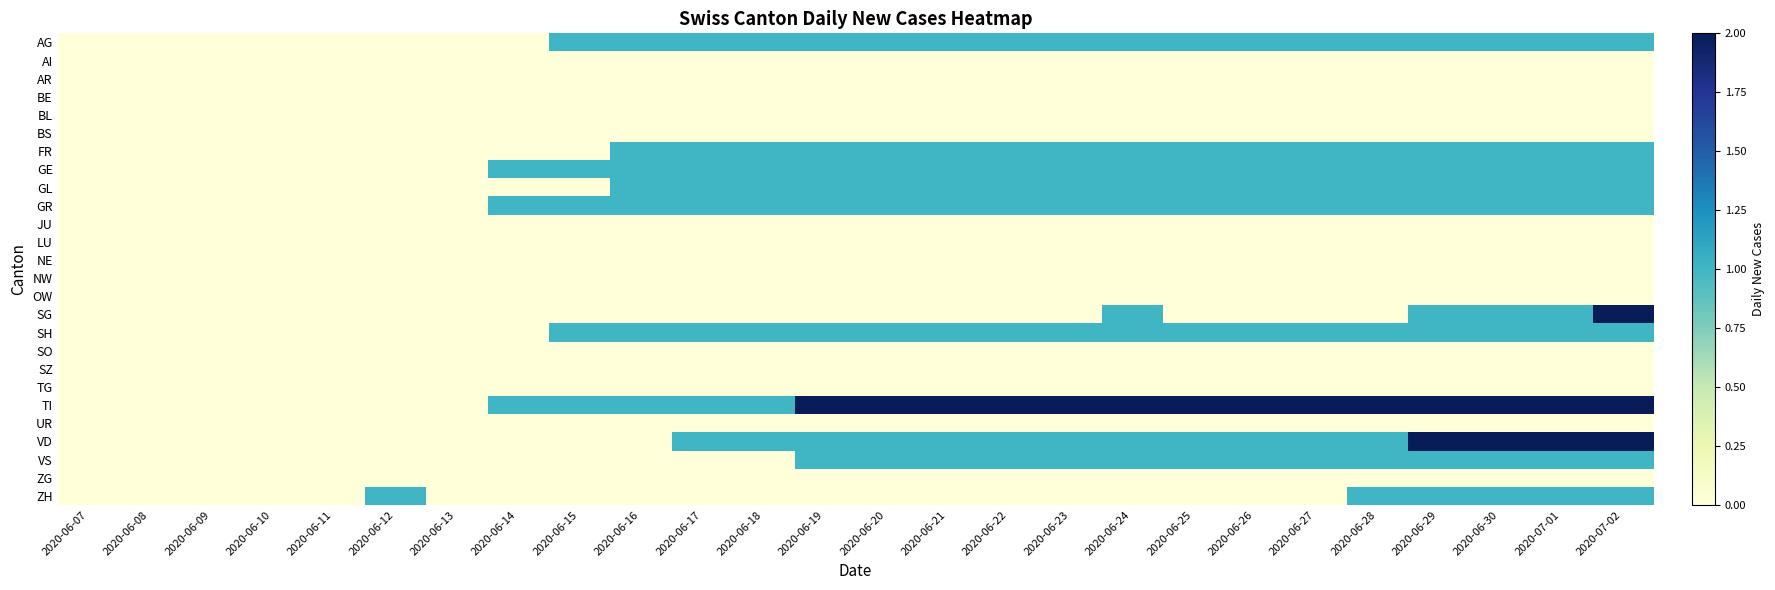

Which series has the largest total across all categories?

TI